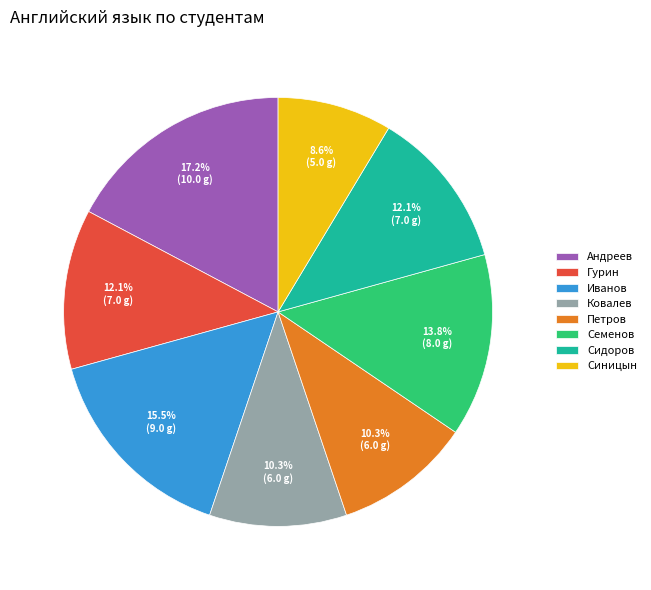

What is the ratio of the value at Гурин to the value at Петров?

1.2